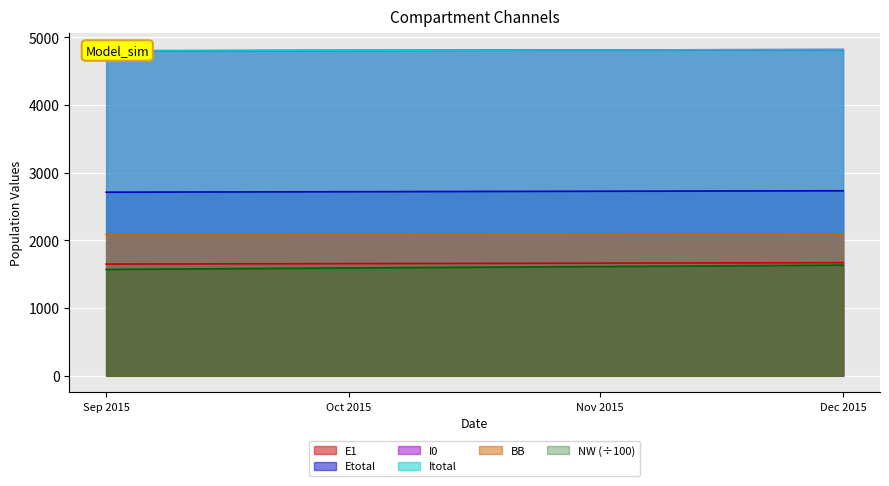

How many lines are shown in the chart?

6